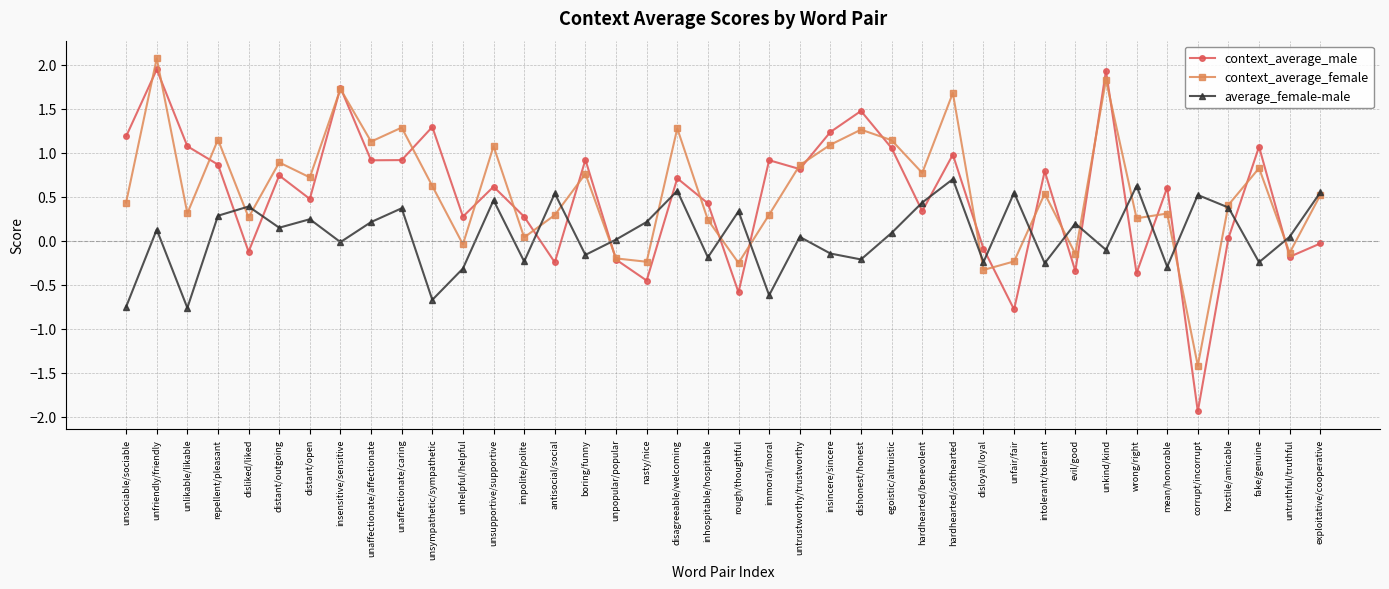

Count the number of data series in this chart.

3